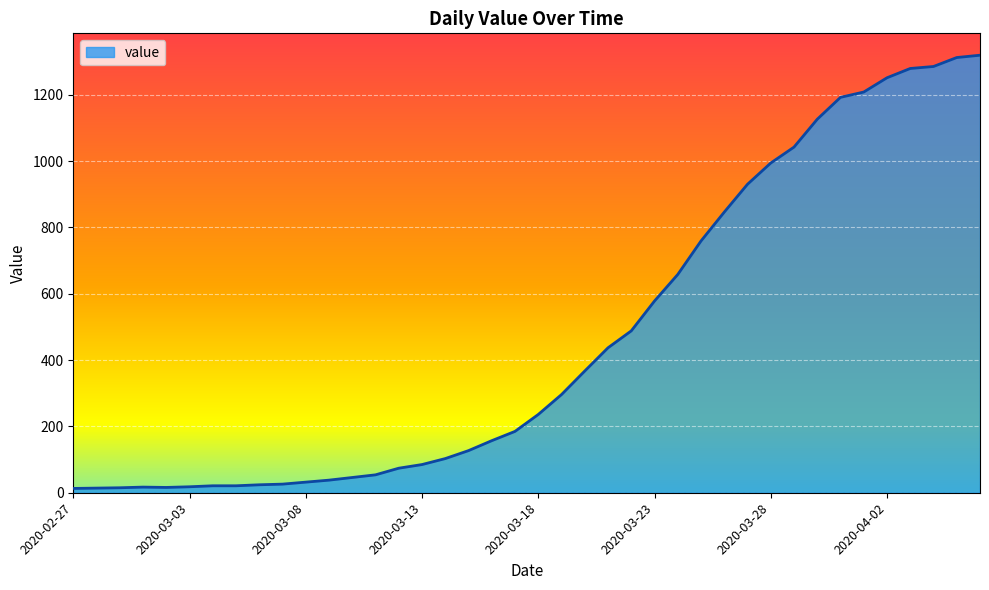

List the labels in order of value, smallest first.

2020-02-27, 2020-02-28, 2020-02-29, 2020-03-02, 2020-03-01, 2020-03-03, 2020-03-04, 2020-03-05, 2020-03-06, 2020-03-07, 2020-03-08, 2020-03-09, 2020-03-10, 2020-03-11, 2020-03-12, 2020-03-13, 2020-03-14, 2020-03-15, 2020-03-16, 2020-03-17, 2020-03-18, 2020-03-19, 2020-03-20, 2020-03-21, 2020-03-22, 2020-03-23, 2020-03-24, 2020-03-25, 2020-03-26, 2020-03-27, 2020-03-28, 2020-03-29, 2020-03-30, 2020-03-31, 2020-04-01, 2020-04-02, 2020-04-03, 2020-04-04, 2020-04-05, 2020-04-06